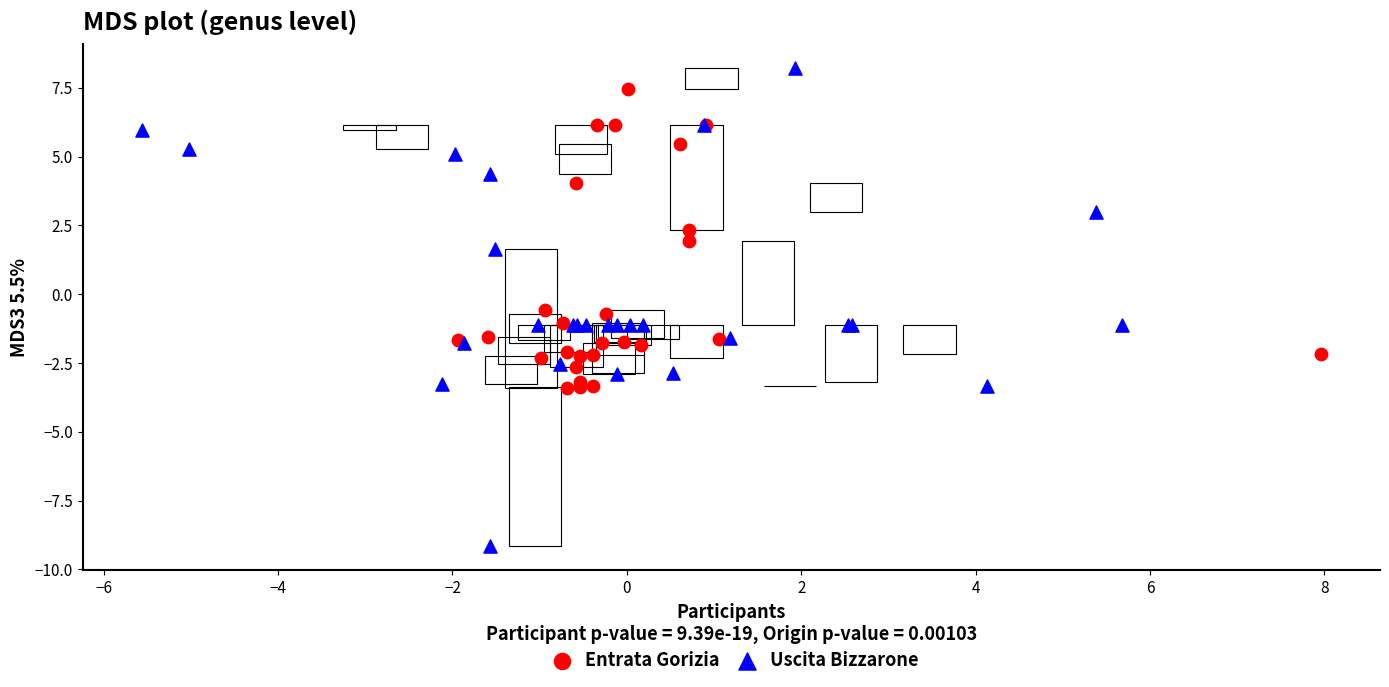

Which series has the widest spread of Y values?

Uscita Bizzarone